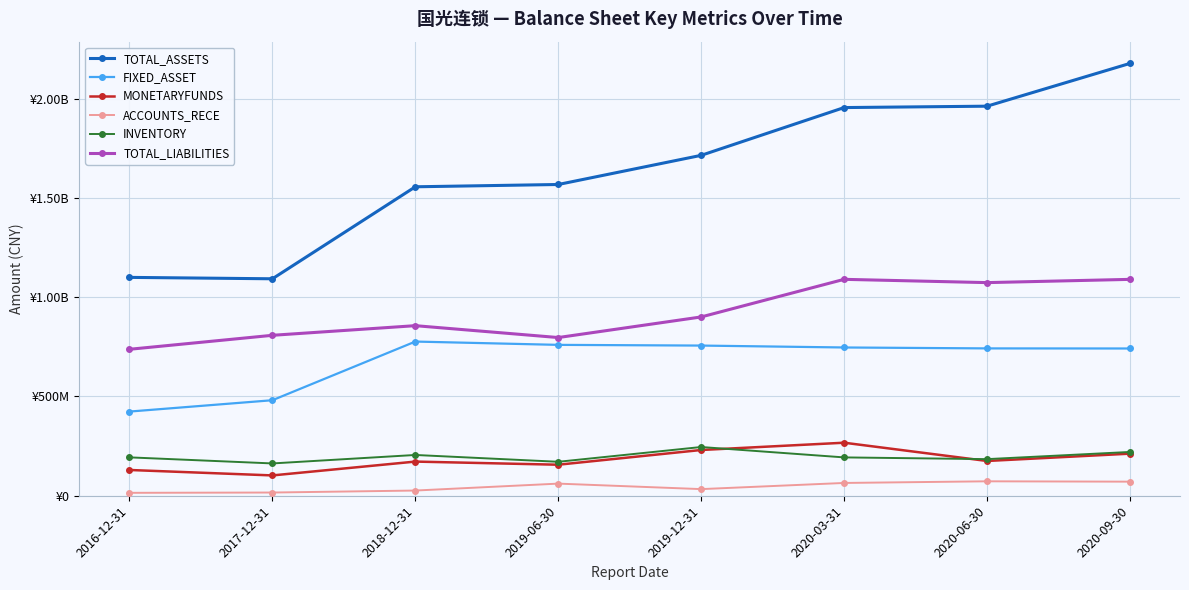

Which series has the largest range (max minus min)?

TOTAL_ASSETS